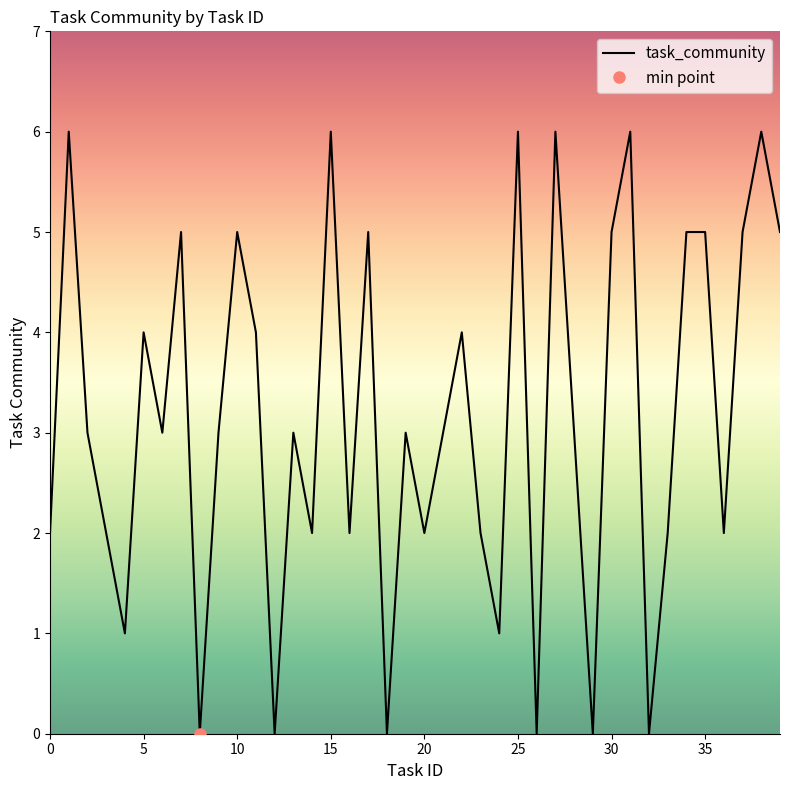

Reading left to right, transcribe all the data shown in this chart.

2	6	3	2	1	4	3	5	0	3	5	4	0	3	2	6	2	5	0	3	2	3	4	2	1	6	0	6	3	0	5	6	0	2	5	5	2	5	6	5